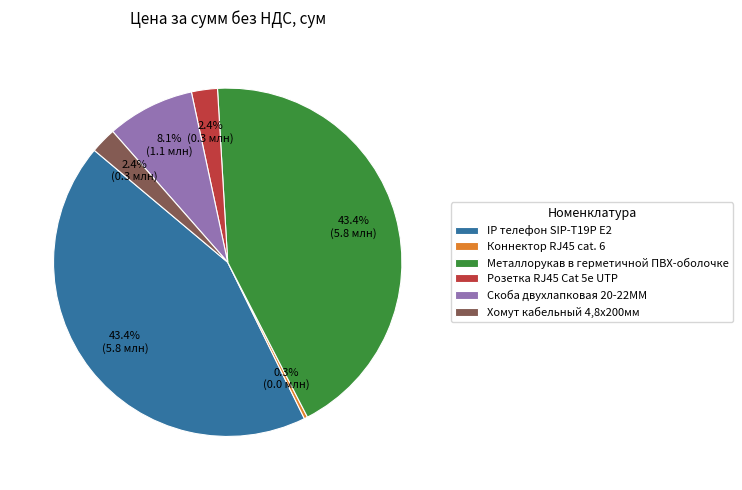

To the nearest percent, what is the average slice percentage?

17%